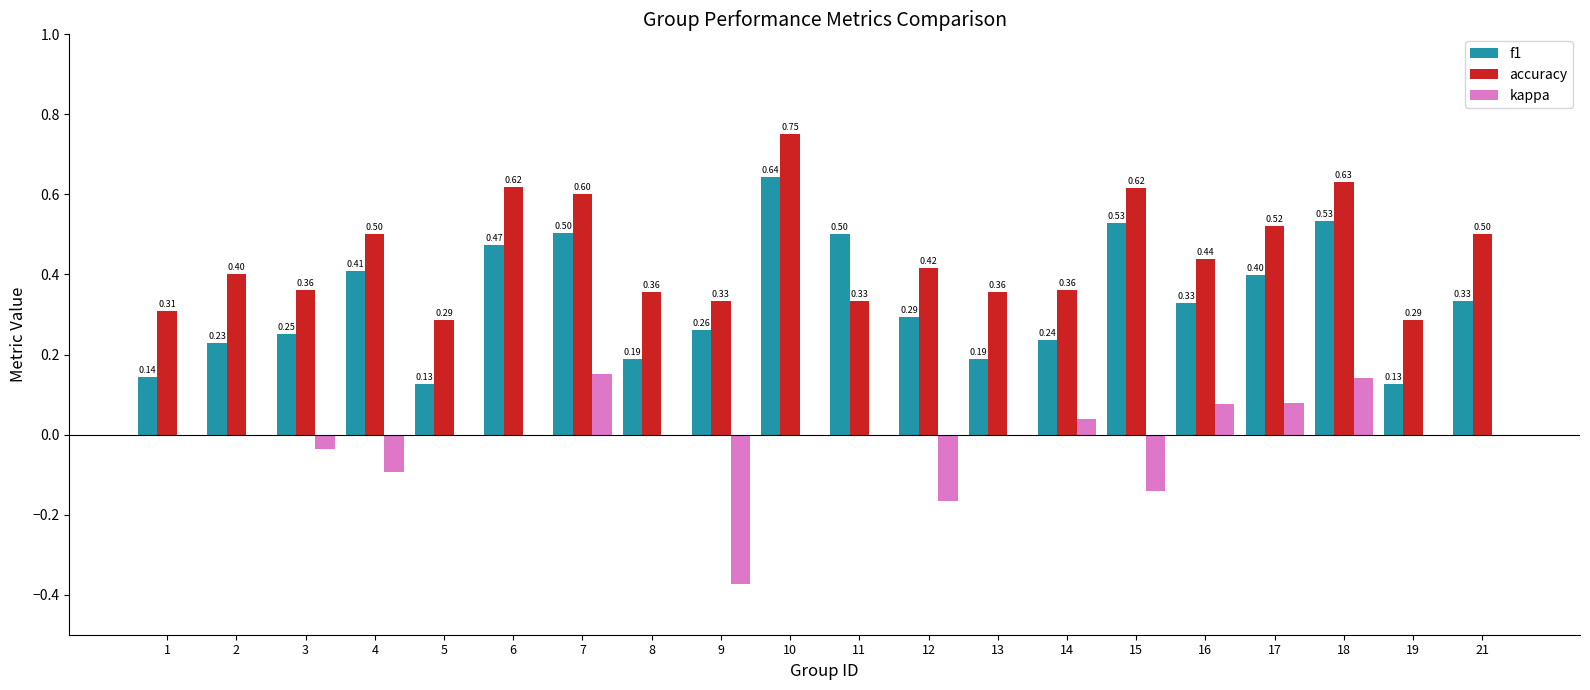

True or false: accuracy has a value of 0.5 at 21.

True